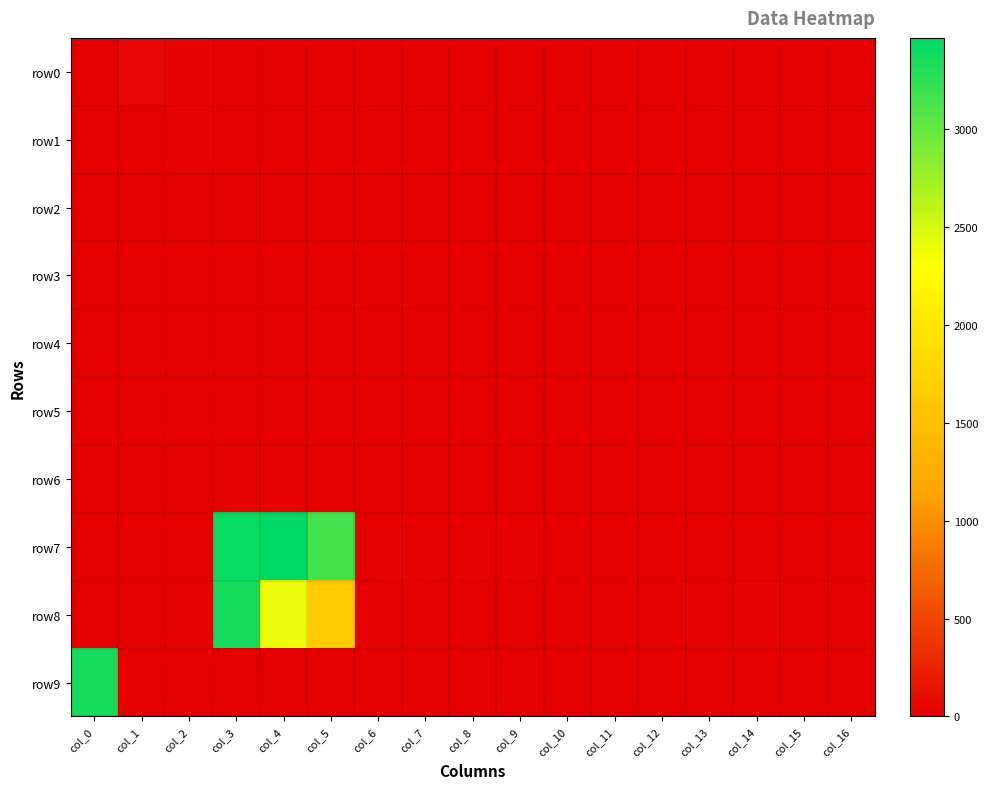

Which has a higher value, col_14 or col_7?

col_14